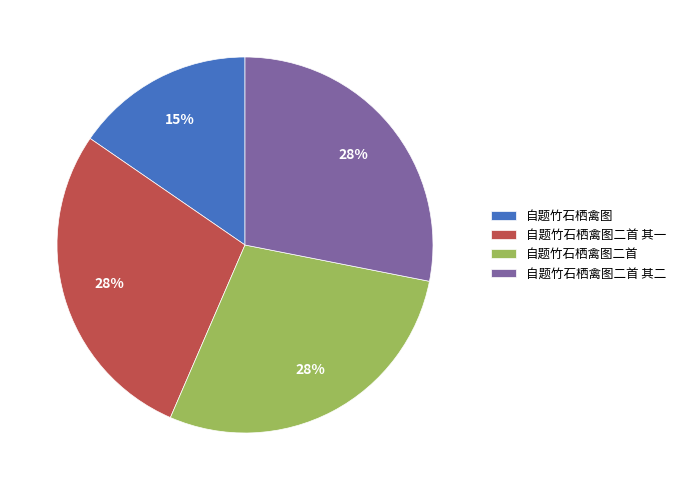

Do 自题竹石栖禽图二首 其二 and 自题竹石栖禽图二首 其一 together represent more than half of the pie?

Yes